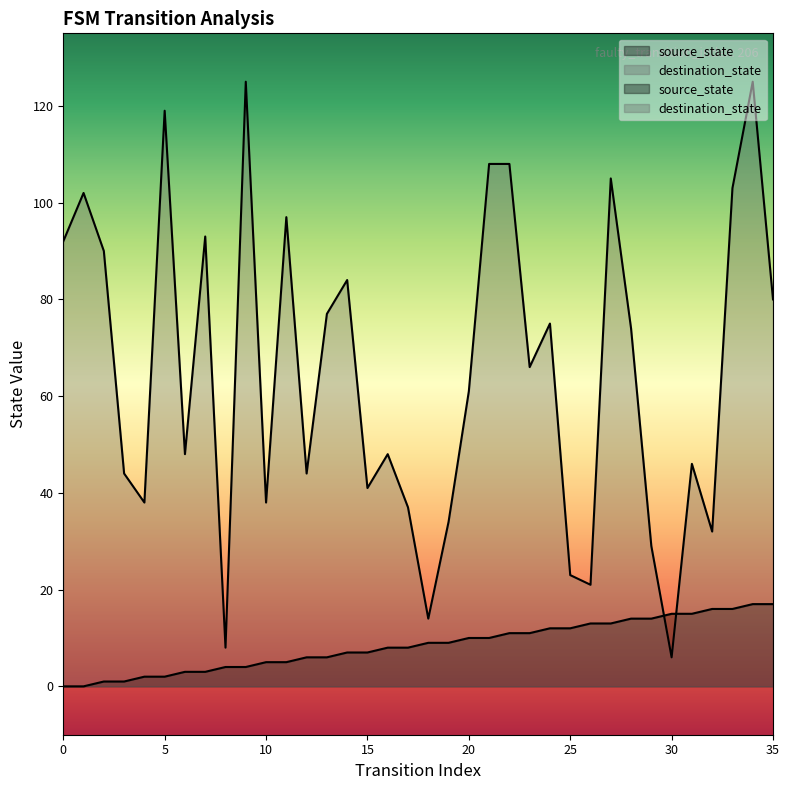

What are all the series names shown in the legend?

source_state, destination_state